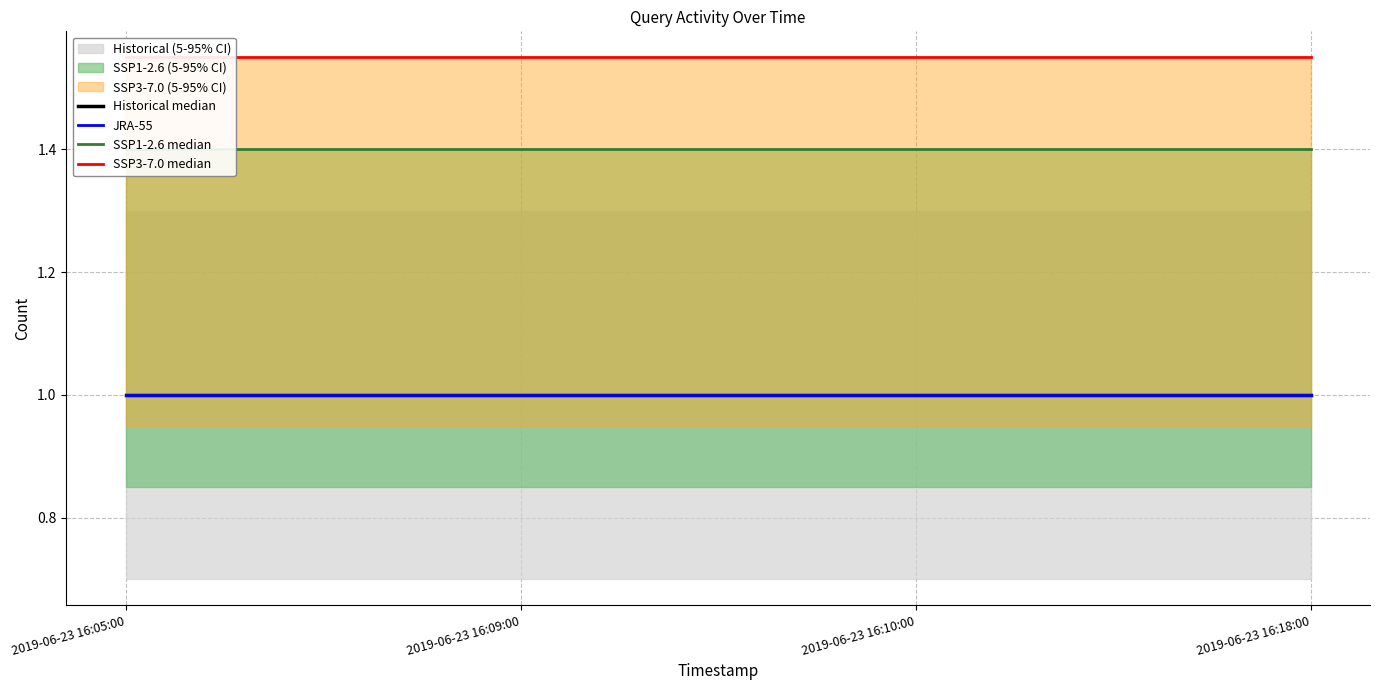

What is the approximate value of SSP1-2.6 median at 2019-06-23 16:09:00?

1.4